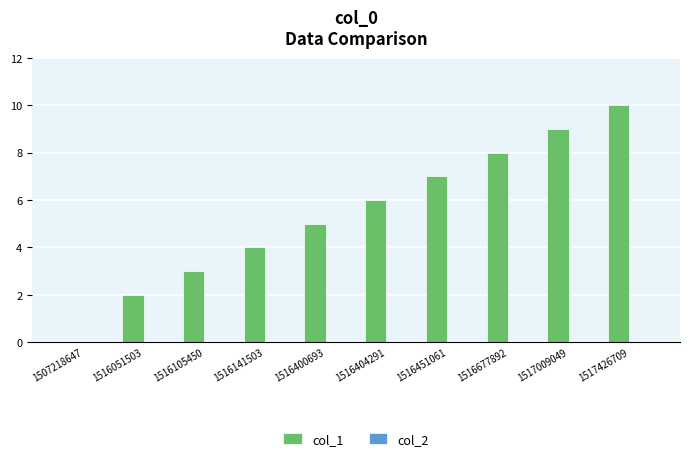

The value at 1516451061 is 7. True or false?

True